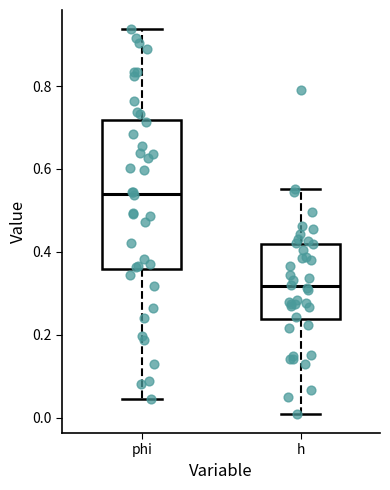

Reading left to right, transcribe this box plot: for each box, give where its median line is, the range the box spans, and where its two whiskers end, as read against the y-axis. The values are not printed on the chart, so give them approximately, as read against the axis.

phi: median 0.54, box 0.36 to 0.72, whiskers 0.04 to 0.94
h: median 0.32, box 0.24 to 0.42, whiskers 0.00 to 0.56